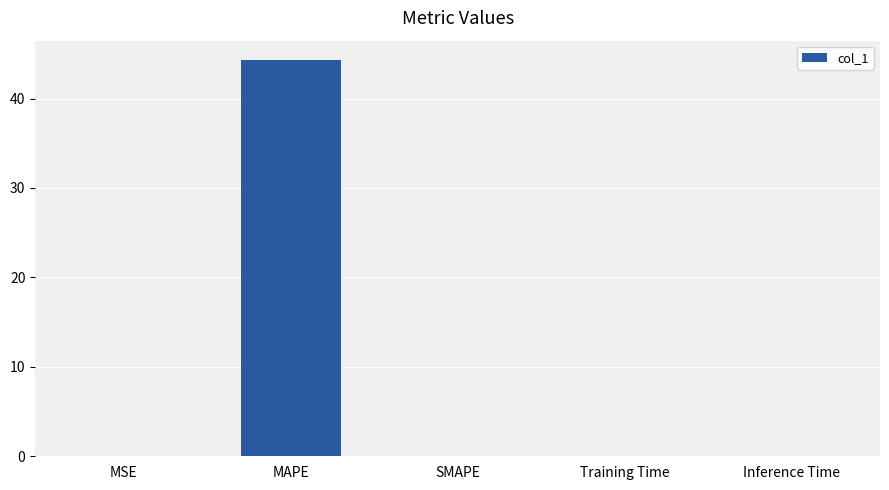

Count the number of data series in this chart.

1